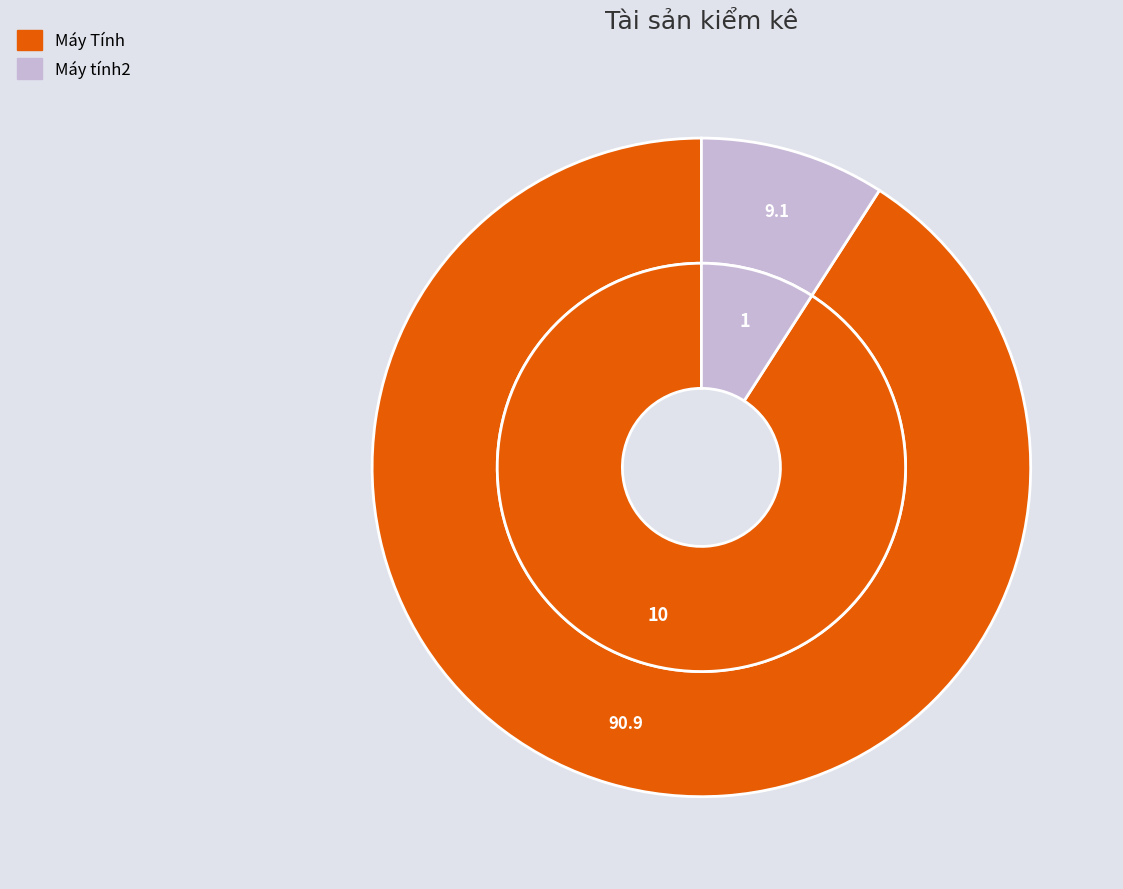

The Máy tính2 slice represents 21% of the pie. True or false?

False